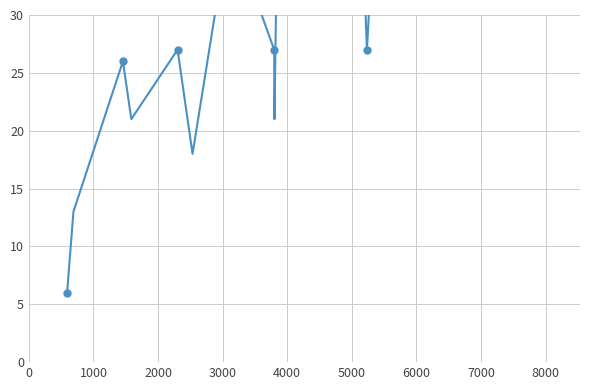

How many interior local valleys (lower than both neighbors) does the data have?

5